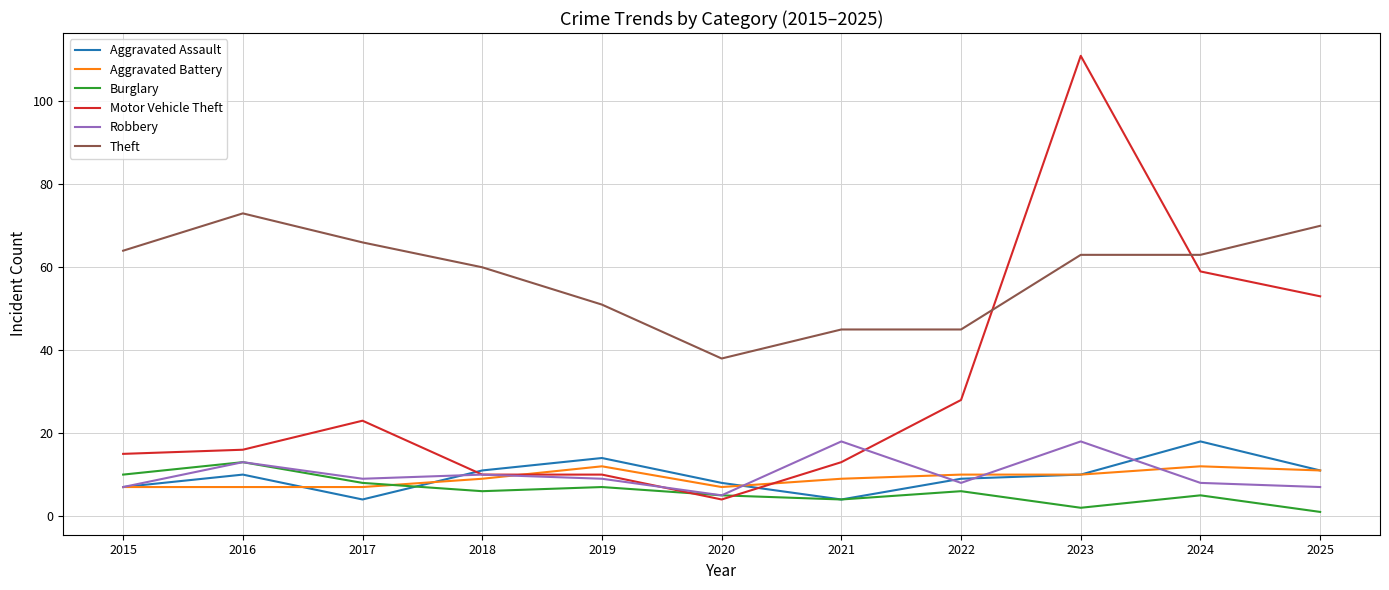

At which category does the chart reach its minimum across all series?

2025